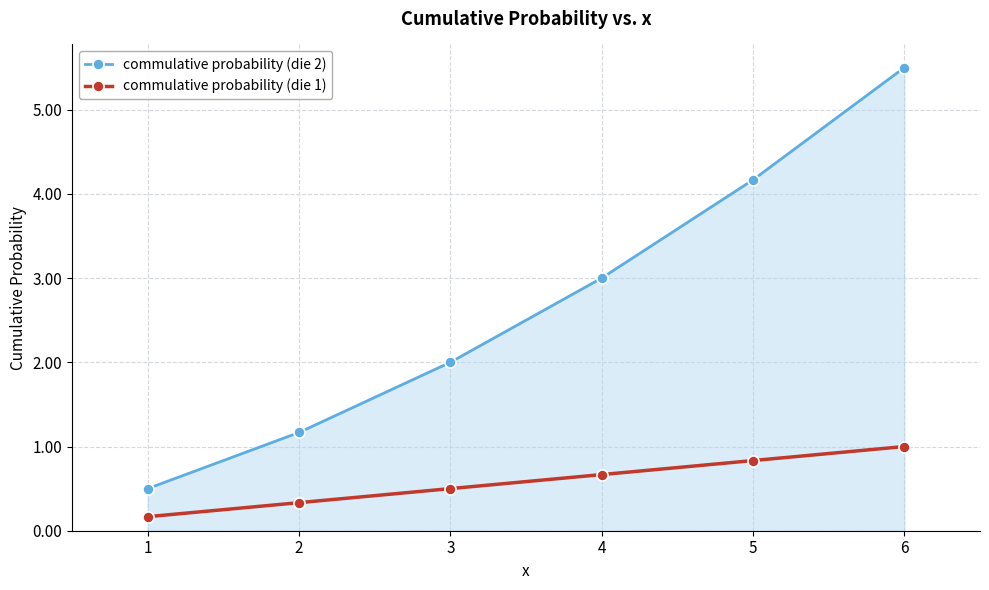

True or false: commulative probability (die 1) and commulative probability (die 2) intersect in this chart.

False